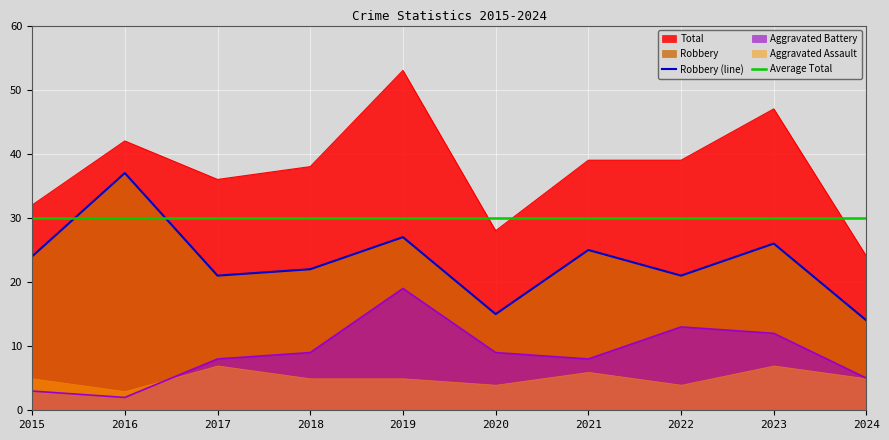

At which category is the sum across all series the highest?

2016